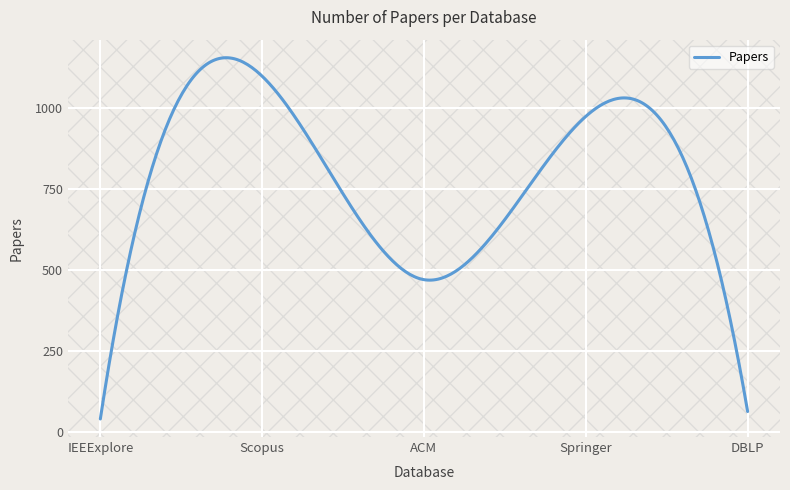

What is the smallest value displayed?

39.0